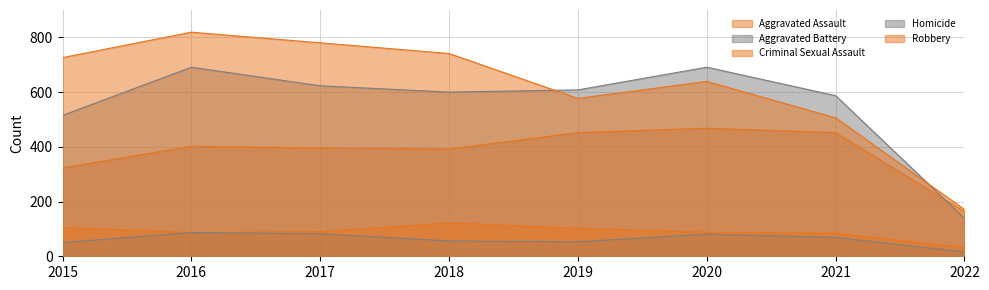

What is the average value of the Robbery series?

620